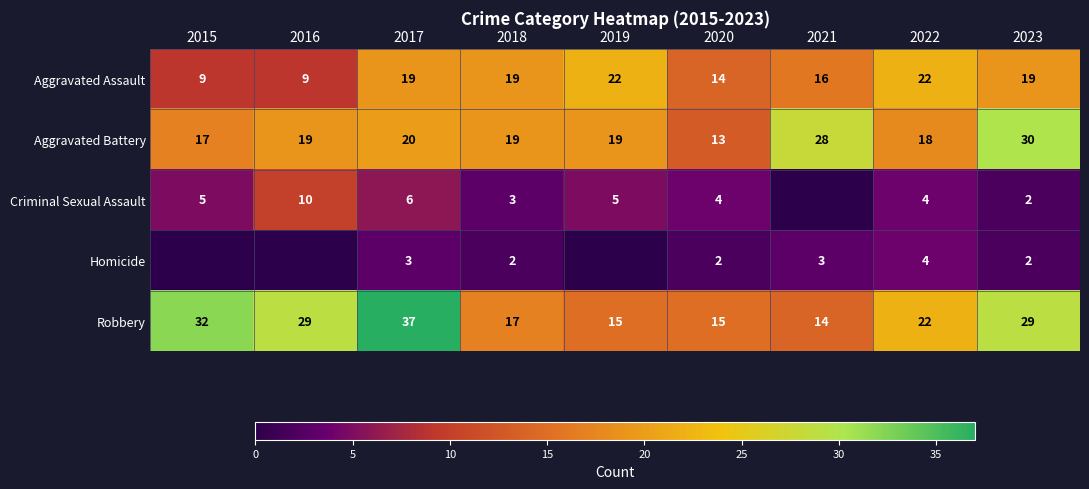

What is the maximum value for Aggravated Assault?

22